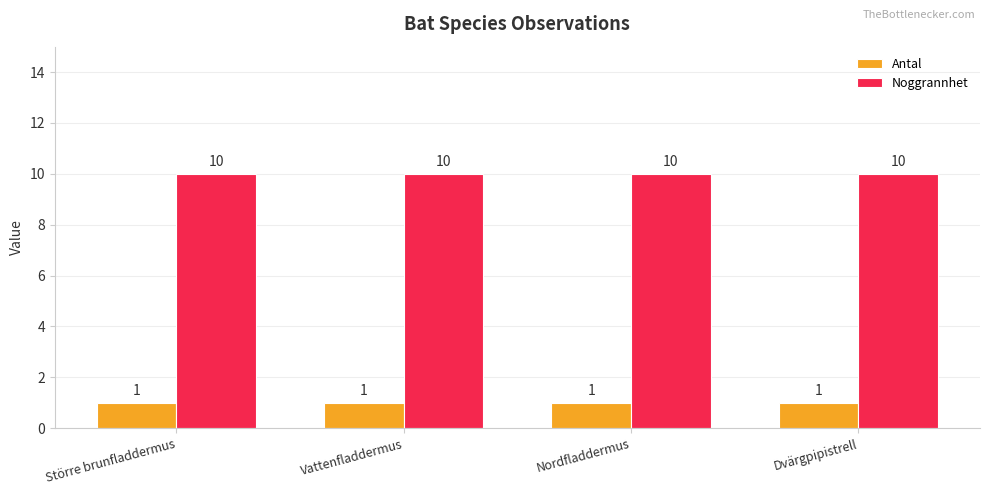

Count the number of data series in this chart.

2